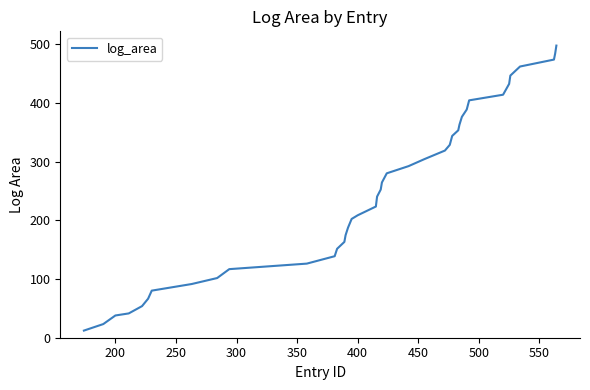

What is the greatest value displayed?

497.6